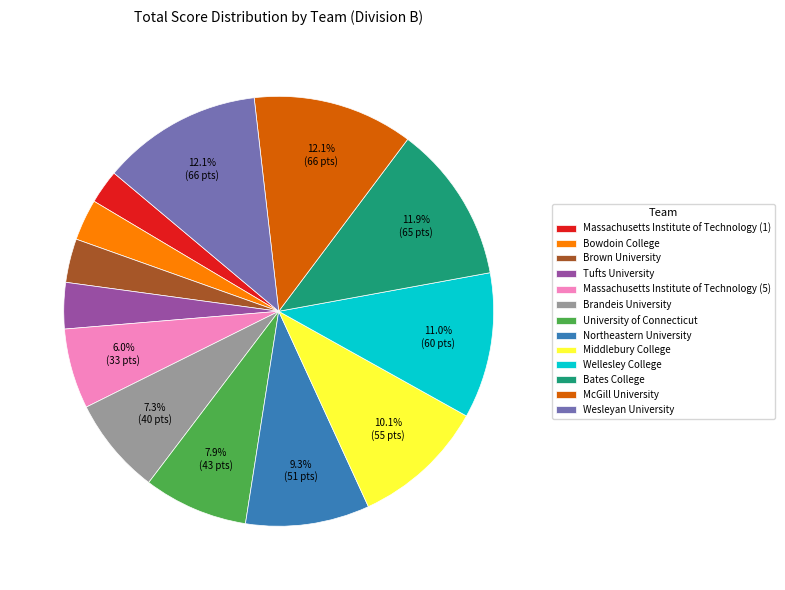

To the nearest percent, what is the combined percentage of Tufts University and McGill University?

16%